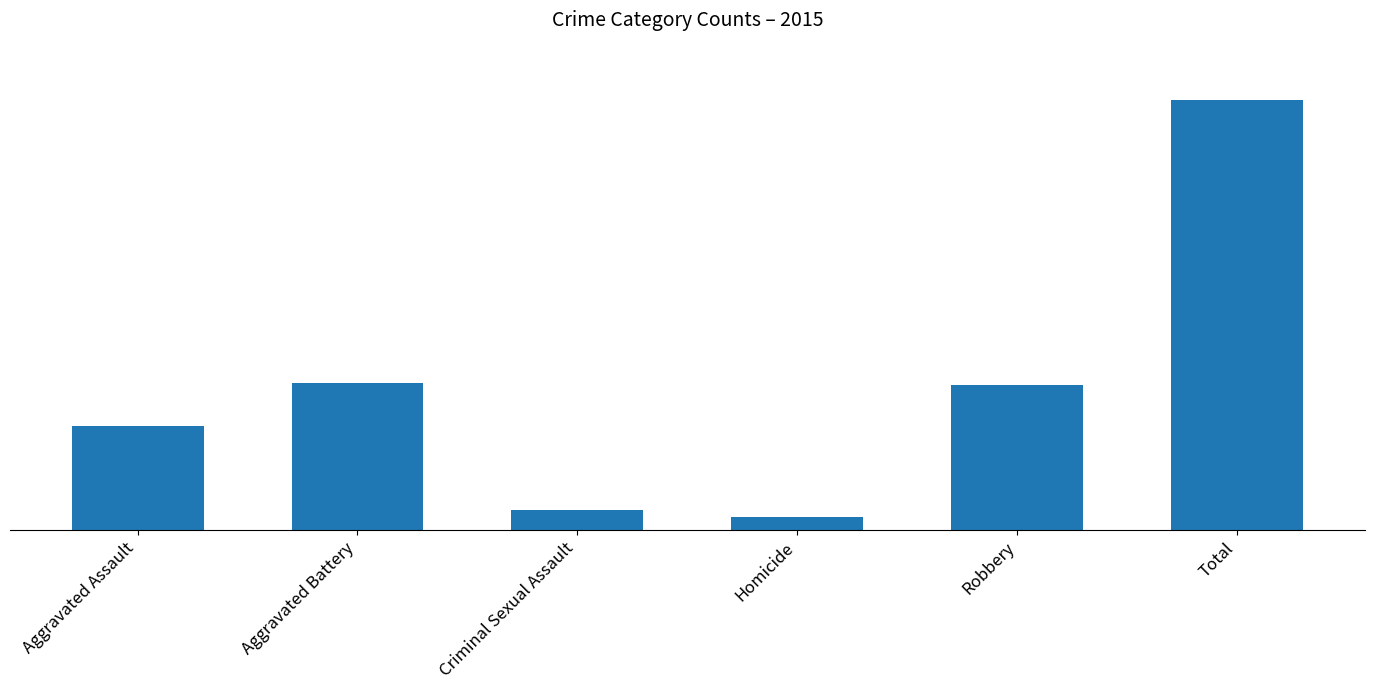

List the labels in order of value, largest first.

Total, Aggravated Battery, Robbery, Aggravated Assault, Criminal Sexual Assault, Homicide